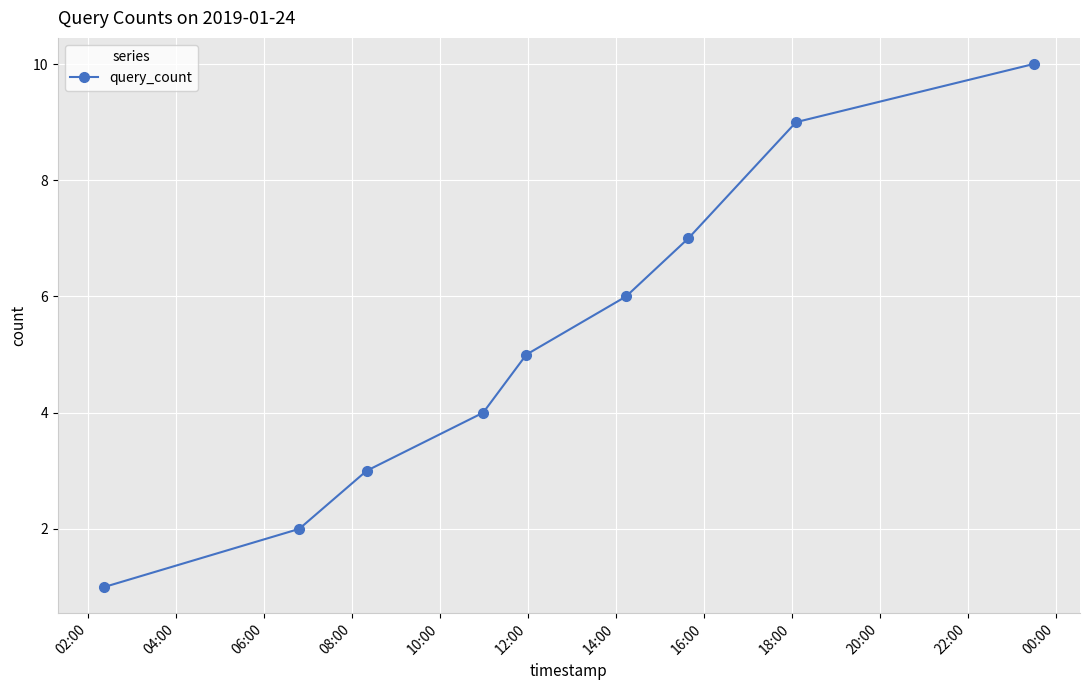

What is the greatest value displayed?

10